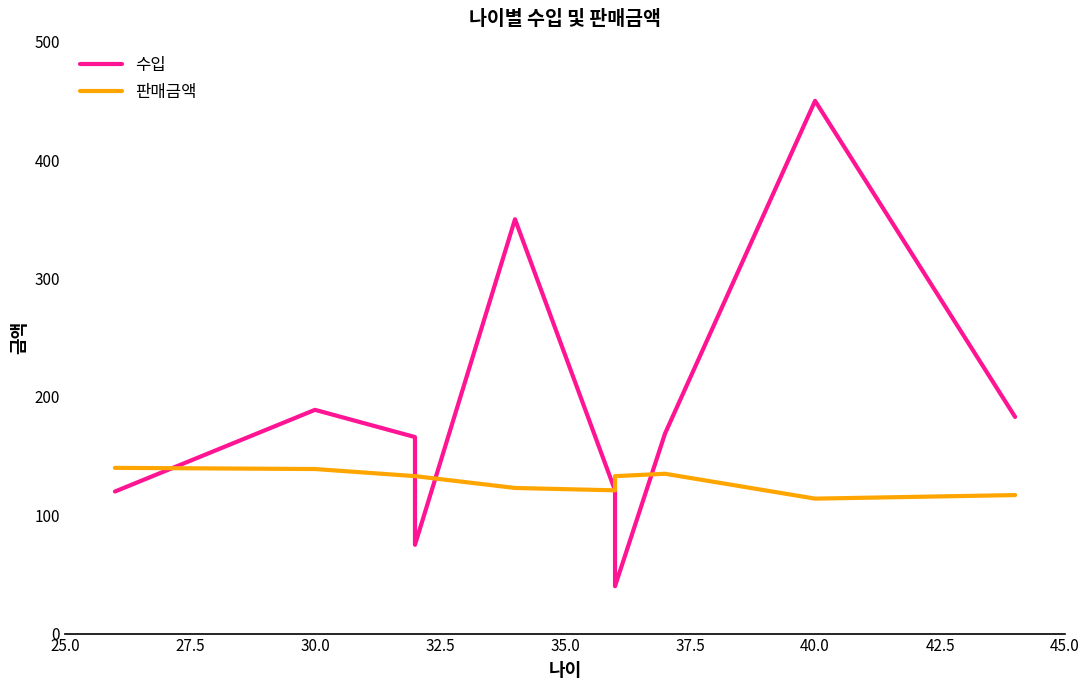

What is the difference between the maximum and minimum values in the 수입 series?

410